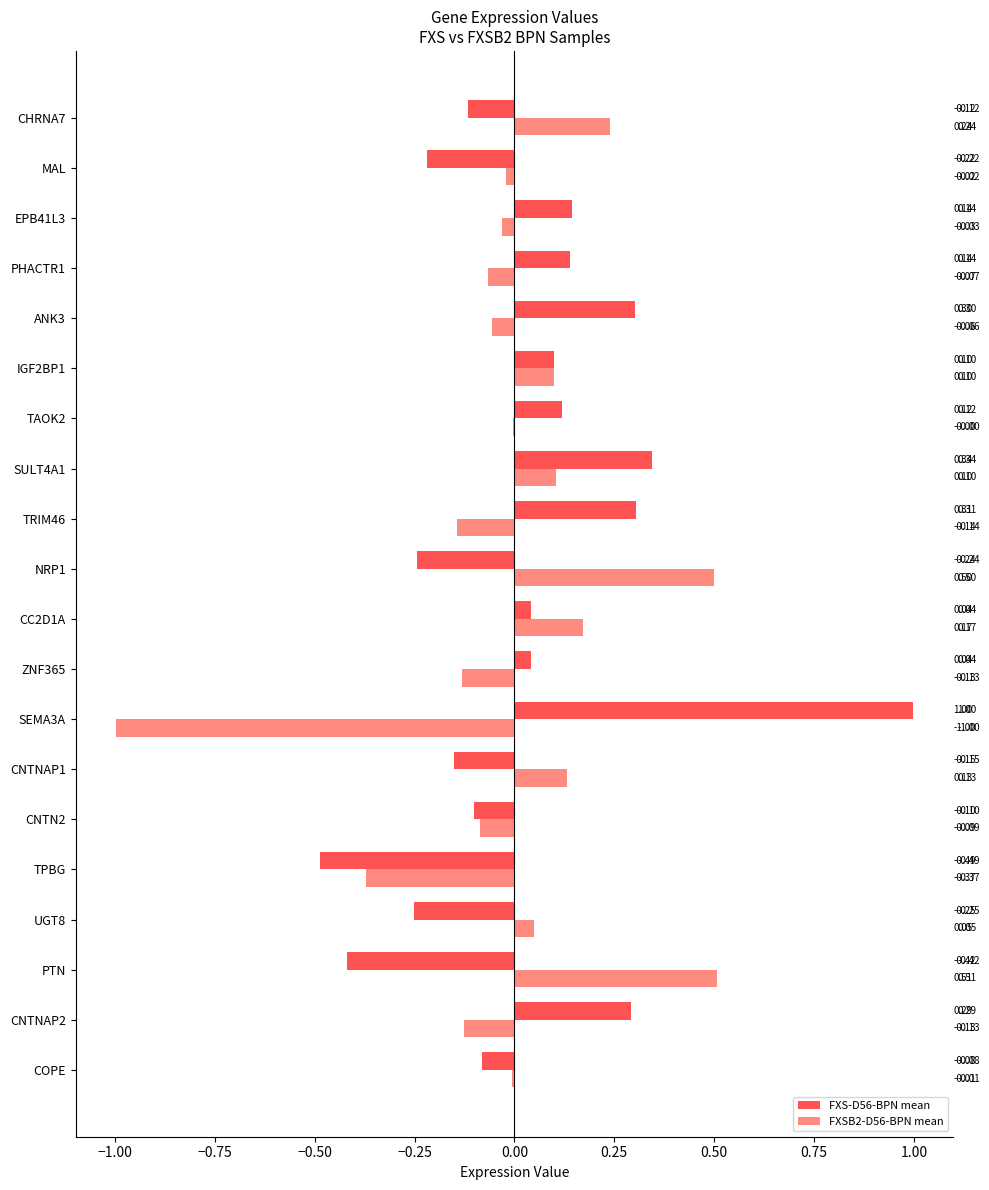

Count the number of data series in this chart.

2